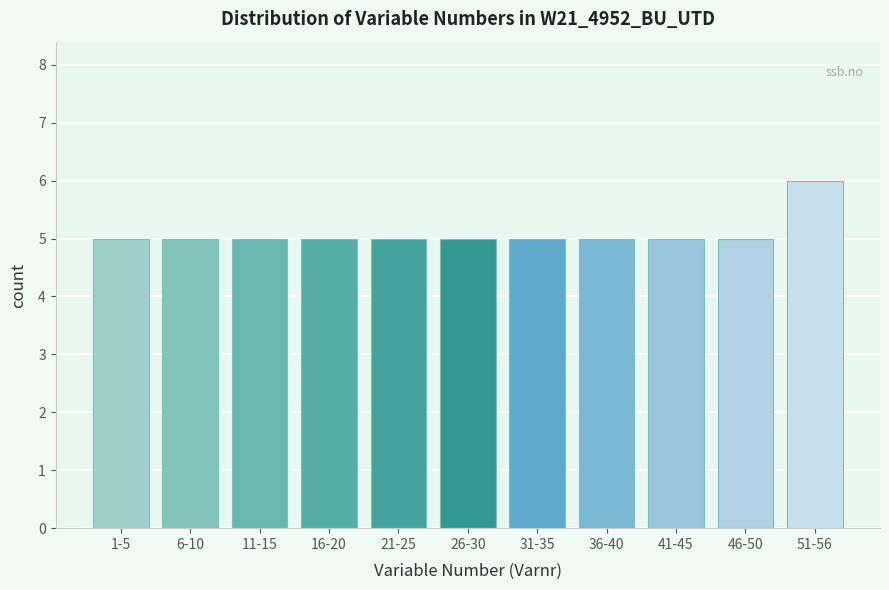

Reading left to right, list all the values displayed in this chart.

1-5=5	6-10=5	11-15=5	16-20=5	21-25=5	26-30=5	31-35=5	36-40=5	41-45=5	46-50=5	51-56=6